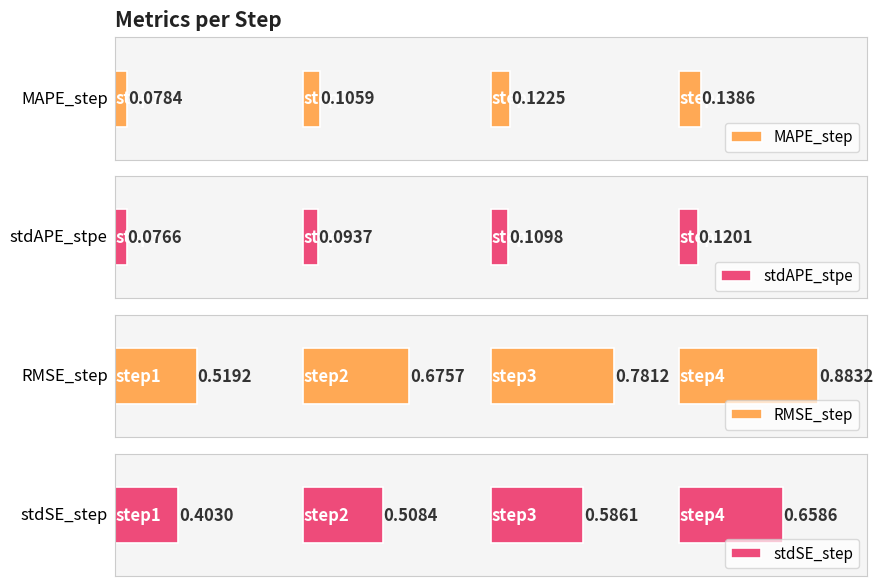

What is the minimum value for stdSE_step?

0.4